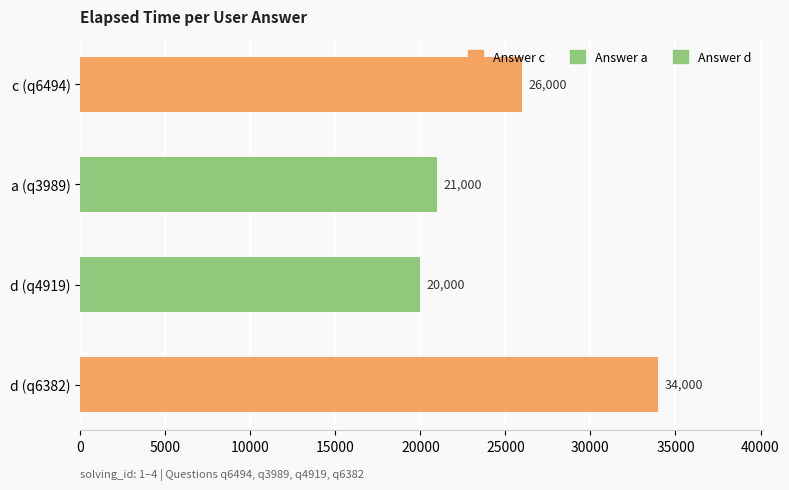

Rank the categories by value from highest to lowest.

d (q6382), c (q6494), a (q3989), d (q4919)